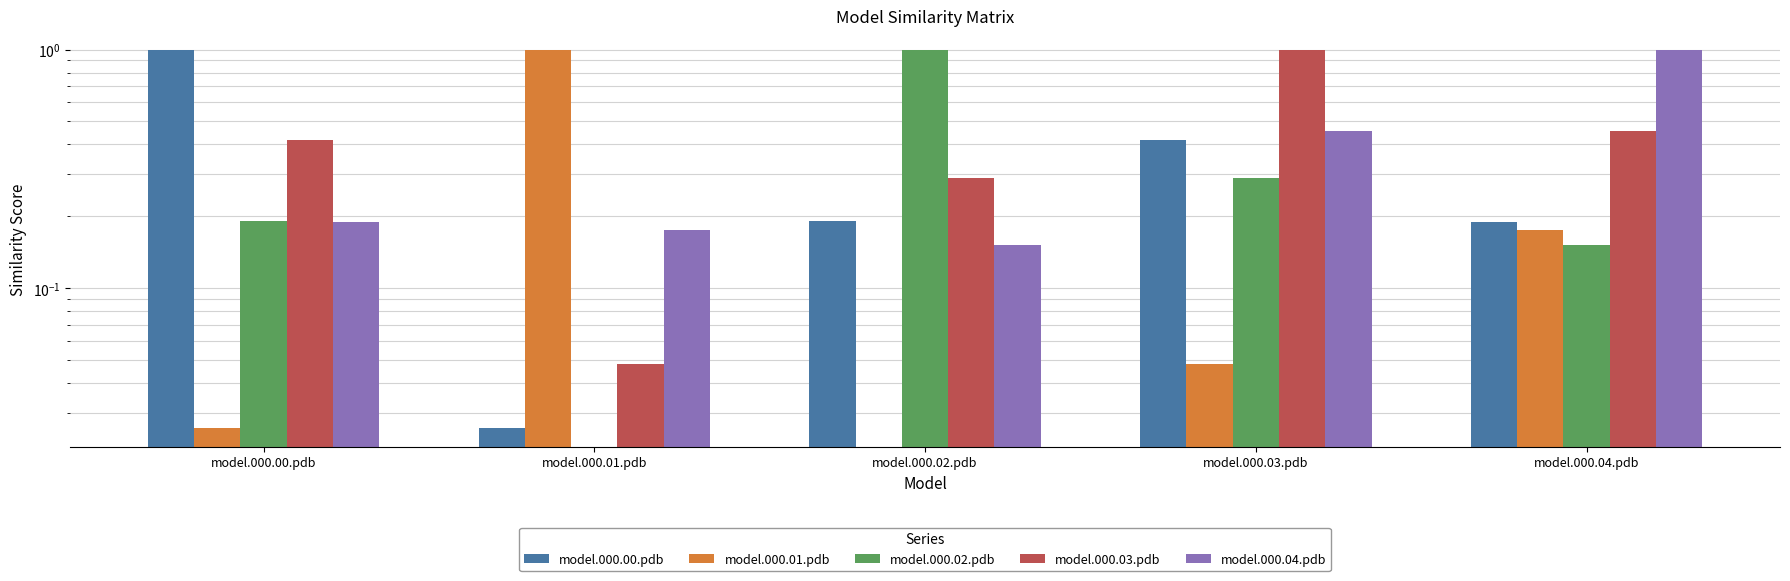

At which category is the sum across all series the highest?

model.000.03.pdb